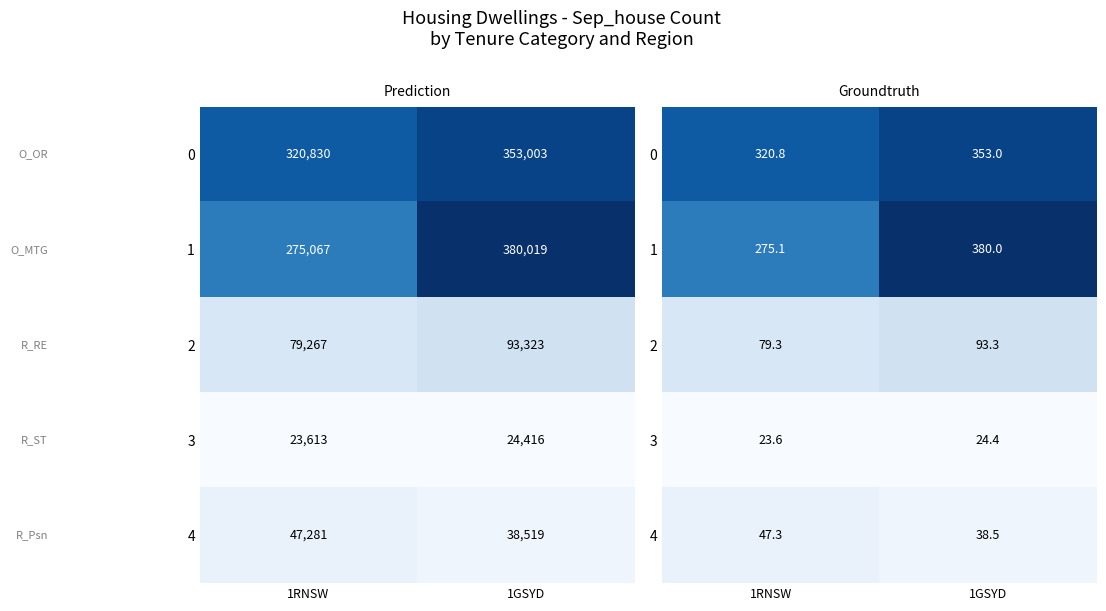

Rank the series by their maximum value, from highest to lowest.

1, 0, 2, 4, 3